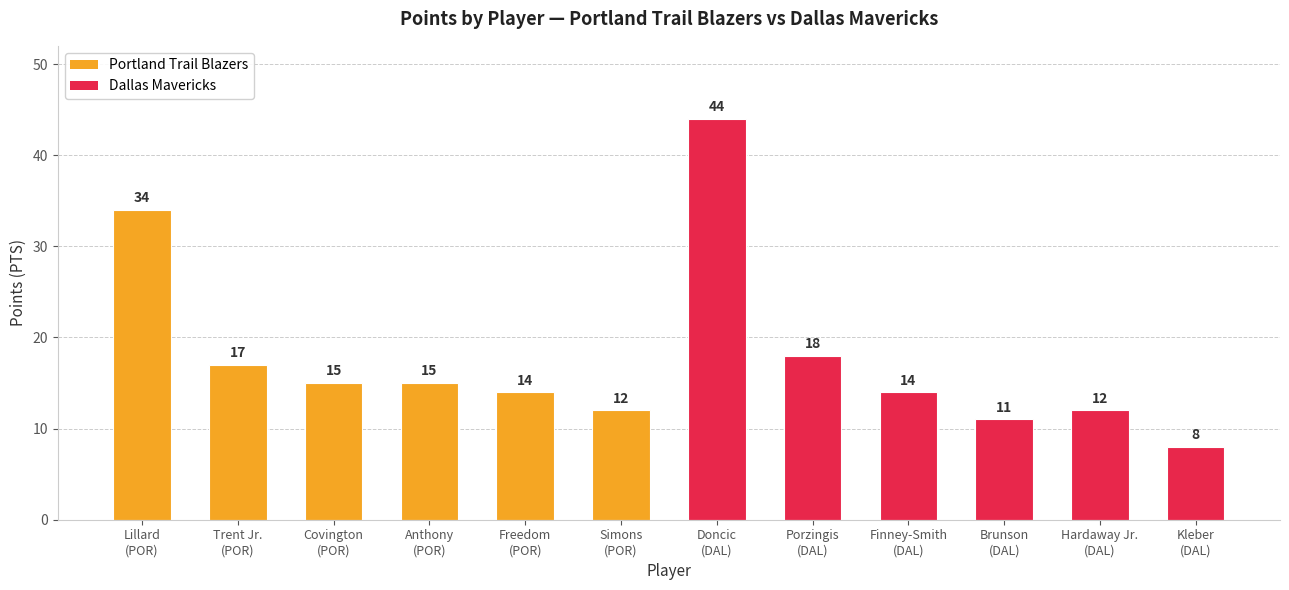

What is the smallest value displayed?

8